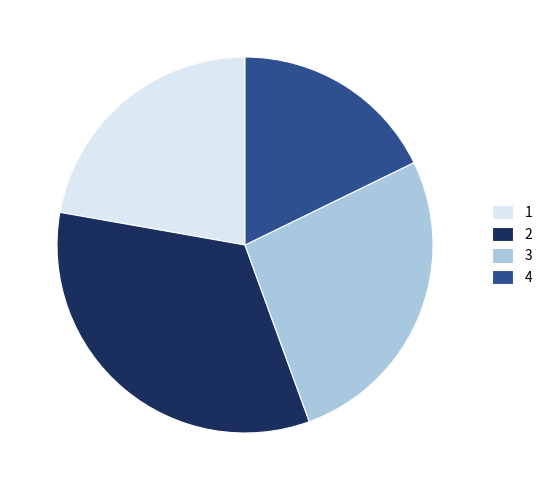

Rank the categories by value from highest to lowest.

2, 3, 1, 4